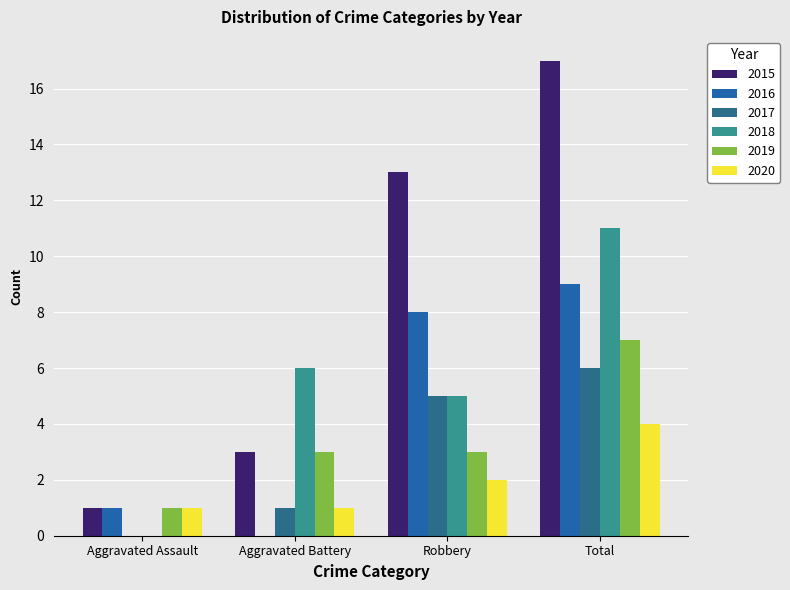

How many categories are shown in the chart?

4